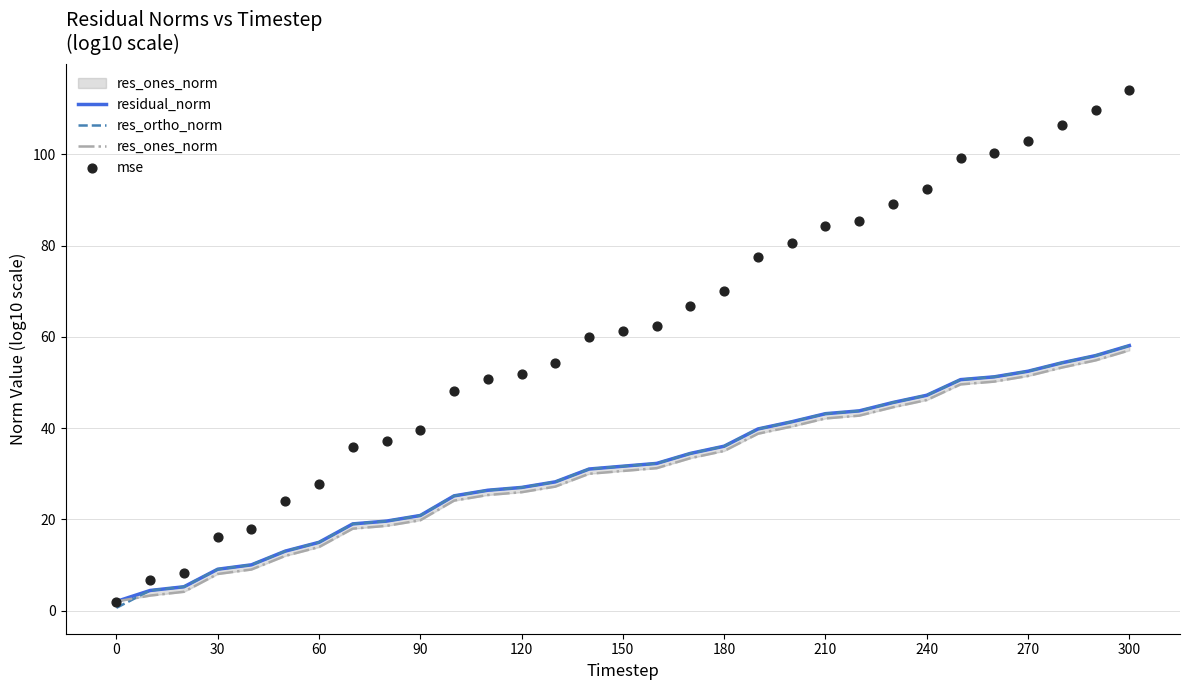

Which series has the widest spread of Y values?

mse